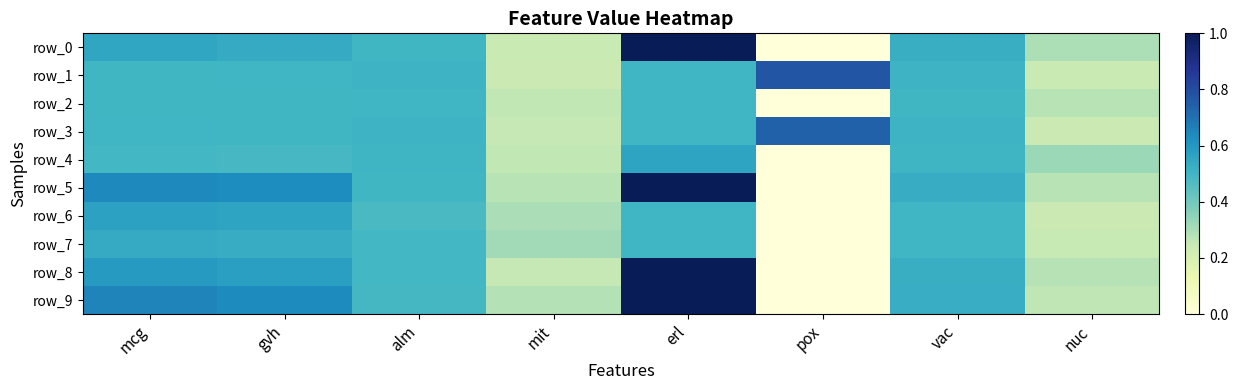

Reading left to right, what are all the values shown in this chart?

row_0: mcg=0.6	gvh=0.5	alm=0.5	mit=0.2	erl=1.0	pox=0.0	vac=0.5	nuc=0.3
row_1: mcg=0.5	gvh=0.5	alm=0.5	mit=0.2	erl=0.5	pox=0.8	vac=0.5	nuc=0.2
row_2: mcg=0.5	gvh=0.5	alm=0.5	mit=0.3	erl=0.5	pox=0.0	vac=0.5	nuc=0.3
row_3: mcg=0.5	gvh=0.5	alm=0.5	mit=0.3	erl=0.5	pox=0.7	vac=0.5	nuc=0.2
row_4: mcg=0.5	gvh=0.5	alm=0.5	mit=0.3	erl=0.6	pox=0.0	vac=0.5	nuc=0.3
row_5: mcg=0.6	gvh=0.6	alm=0.5	mit=0.3	erl=1.0	pox=0.0	vac=0.5	nuc=0.3
row_6: mcg=0.6	gvh=0.6	alm=0.5	mit=0.3	erl=0.5	pox=0.0	vac=0.5	nuc=0.2
row_7: mcg=0.5	gvh=0.5	alm=0.5	mit=0.3	erl=0.5	pox=0.0	vac=0.5	nuc=0.2
row_8: mcg=0.6	gvh=0.6	alm=0.5	mit=0.3	erl=1.0	pox=0.0	vac=0.5	nuc=0.3
row_9: mcg=0.7	gvh=0.6	alm=0.5	mit=0.3	erl=1.0	pox=0.0	vac=0.5	nuc=0.3